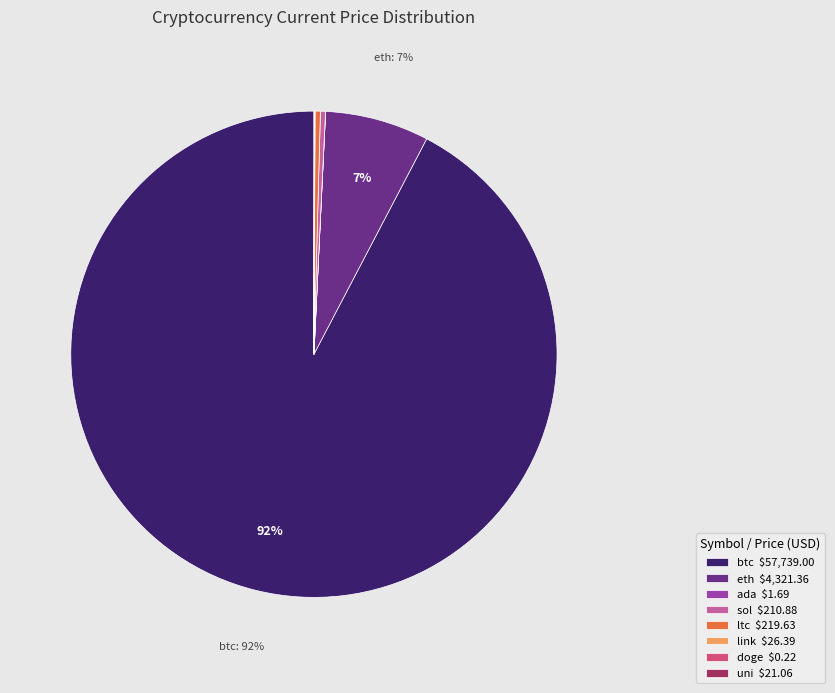

Is it true that btc $57,739.00 is 99% of the pie?

False